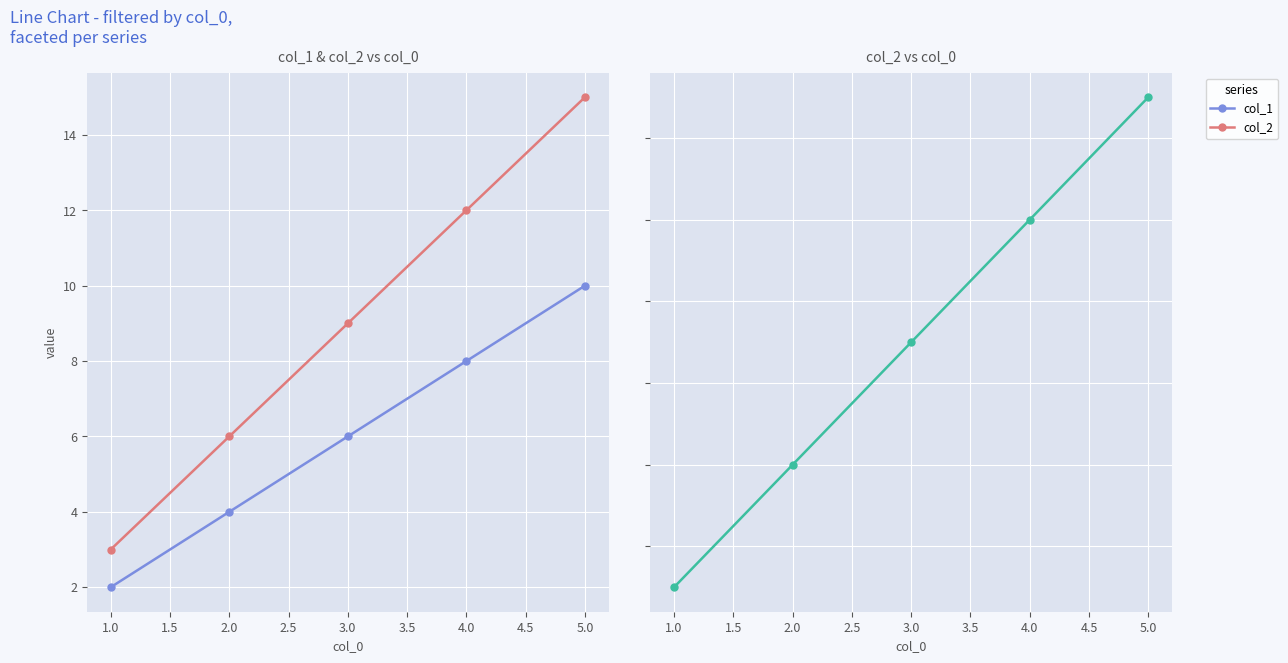

Which has a higher value, 5.0 or 4.0?

5.0